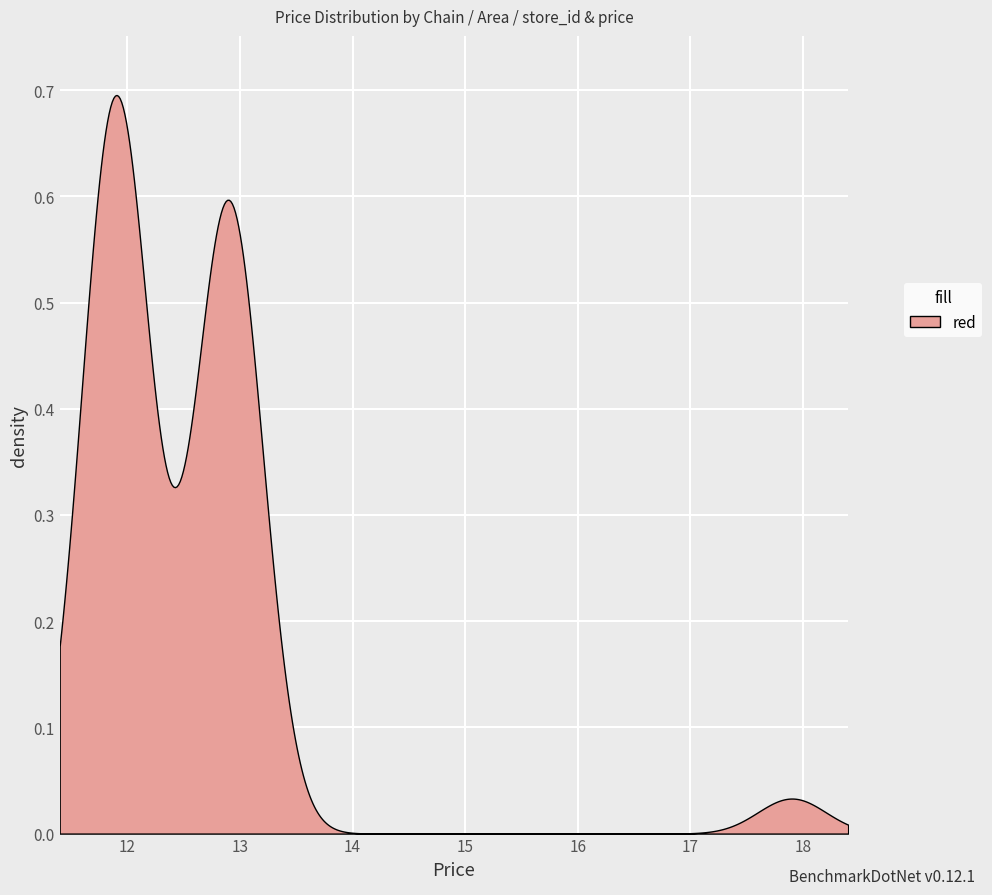

What is the value of the price point at the 10th from the left?

11.9